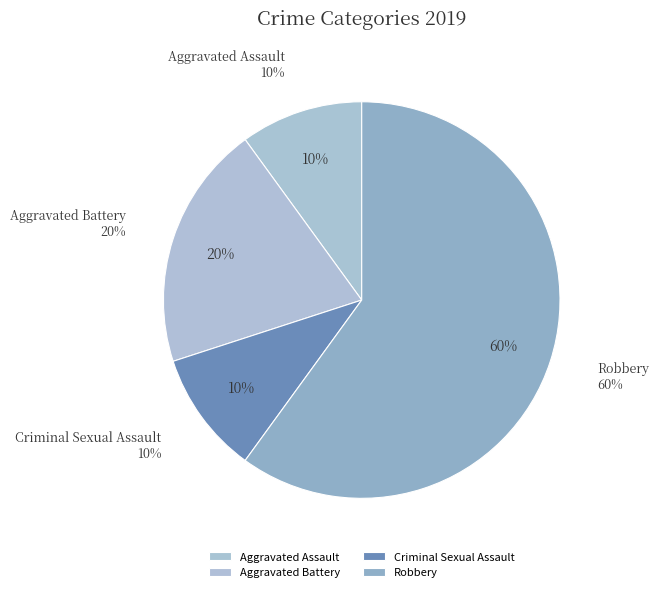

Approximately how many times larger is the value at Aggravated Assault compared to Robbery?

0.2